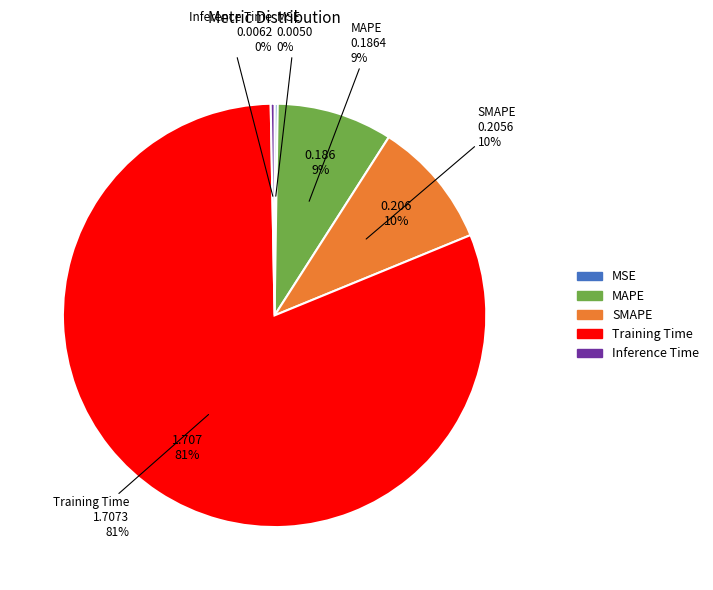

Which slice is the smallest?

MSE